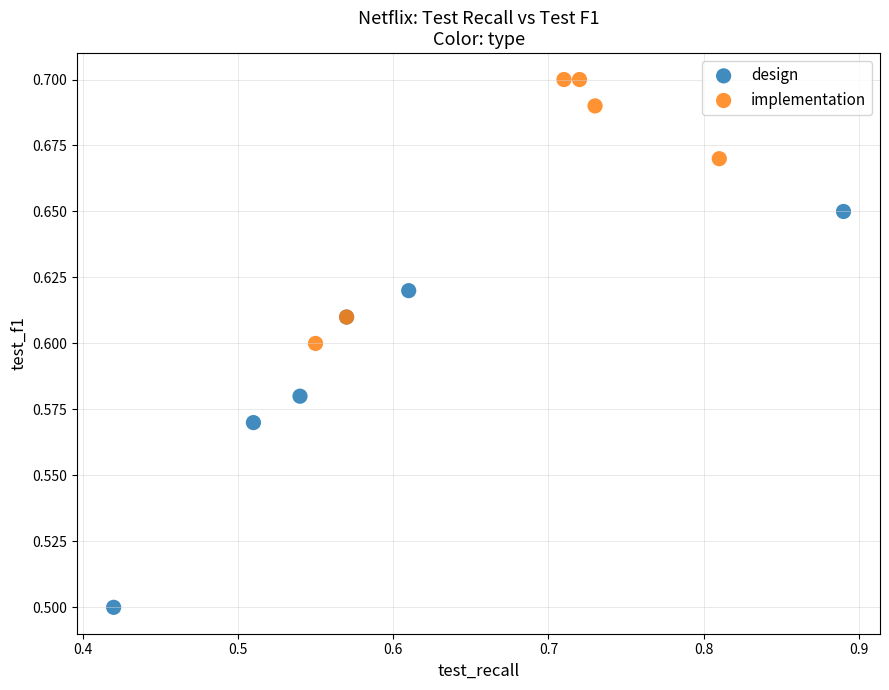

Which series contains the highest Y value?

implementation